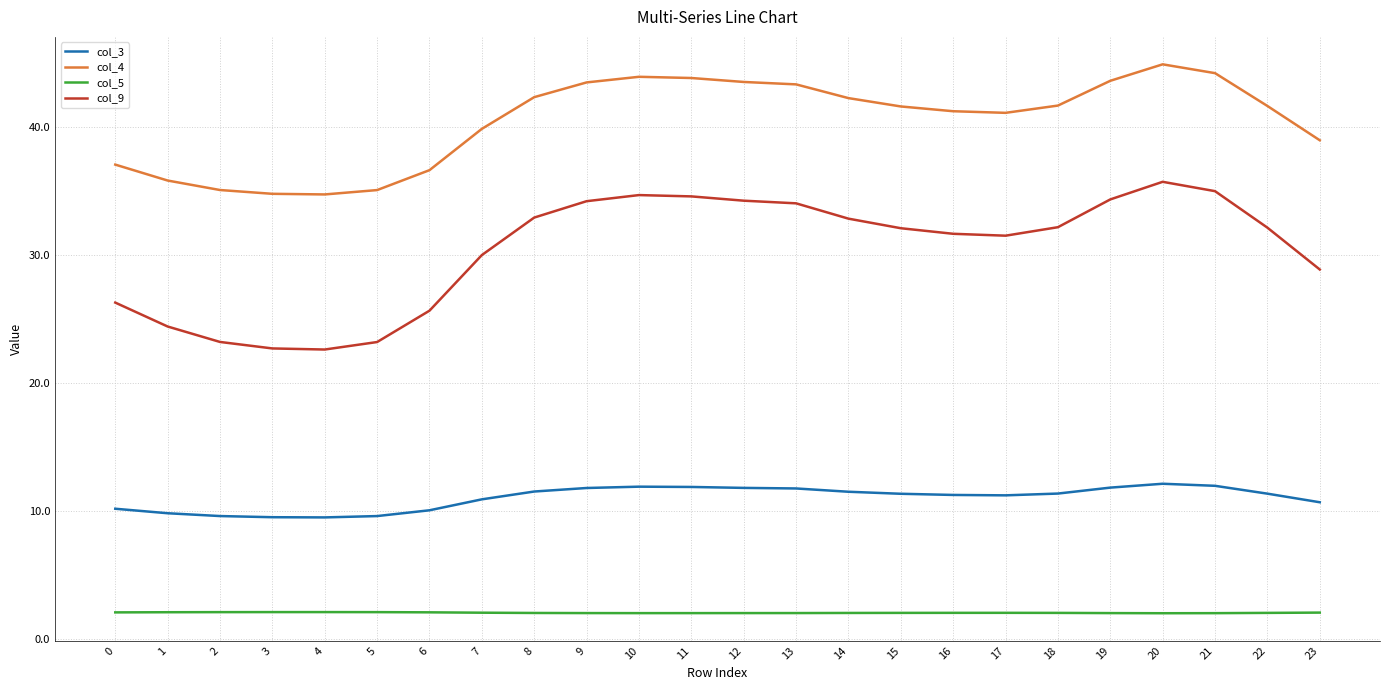

How many lines are shown in the chart?

4